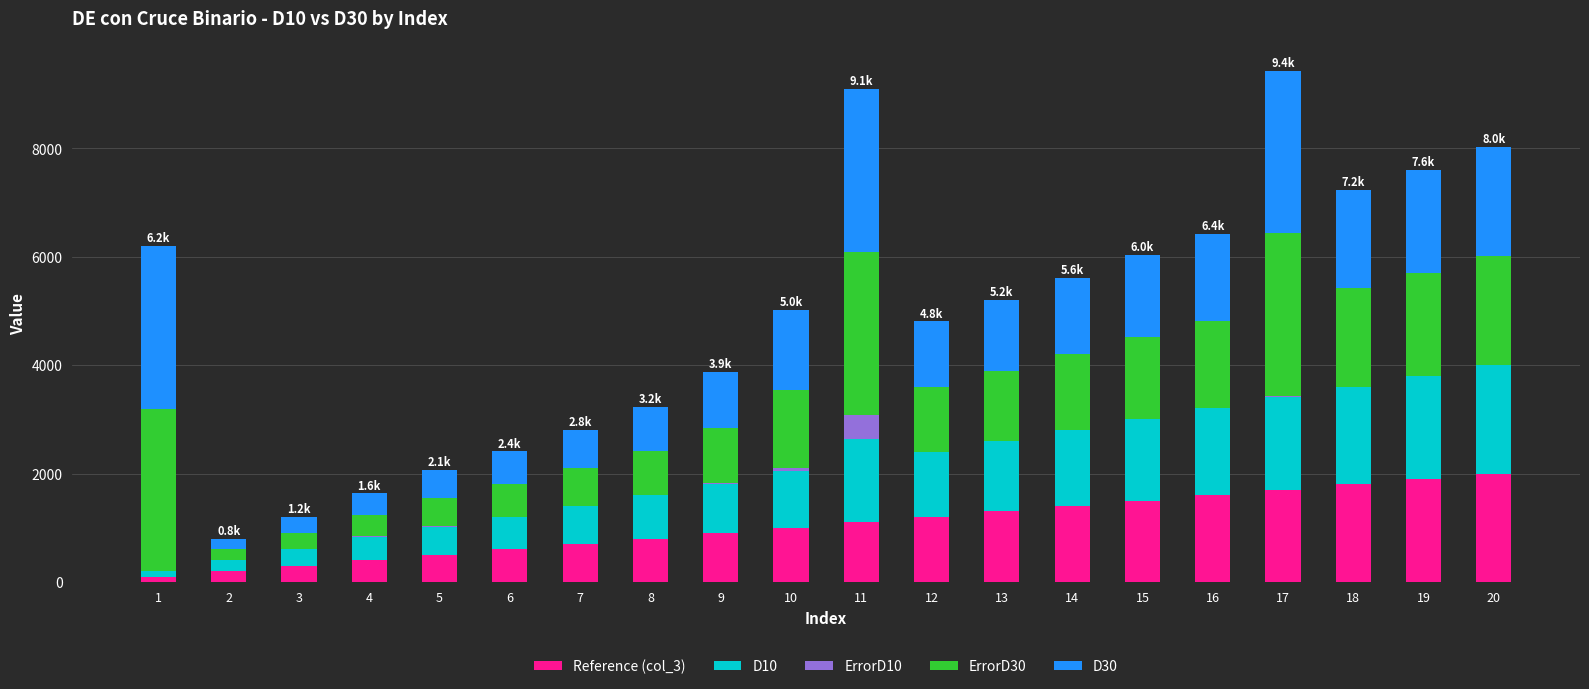

True or false: Reference (col_3) has a value of 1100.0 at 11.

True